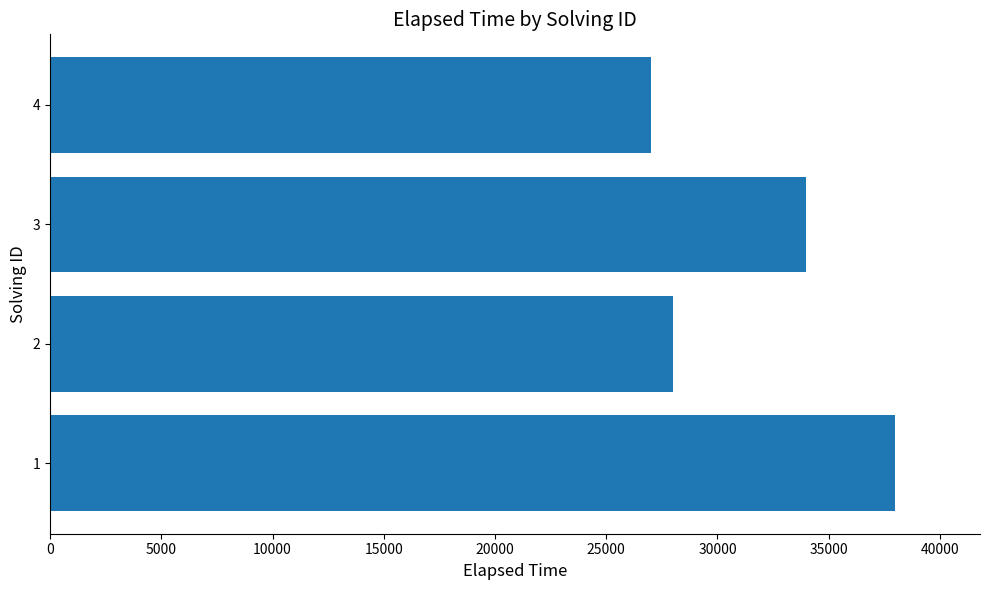

What is the approximate value at 1, to the nearest 50?

38000